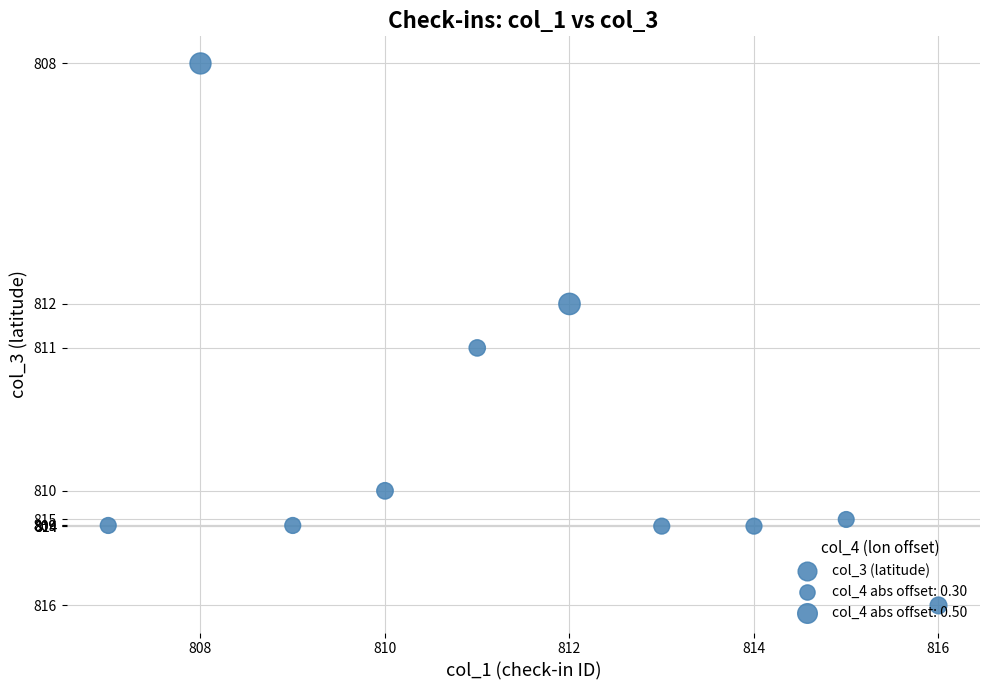

What is the ratio of the value at 812 to the value at 810?

1.0